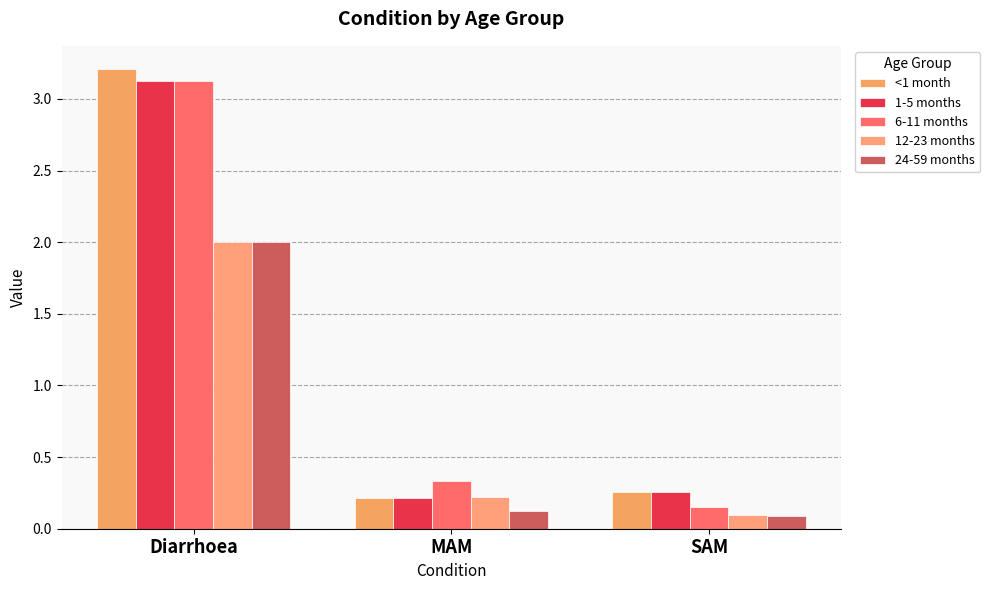

True or false: <1 month has a value of 3.2 at Diarrhoea.

True